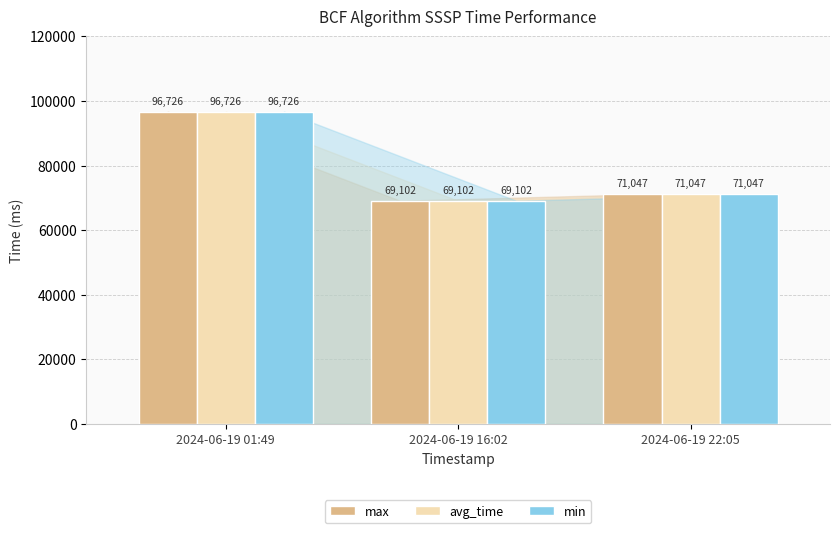

Count the number of categories in the chart.

3